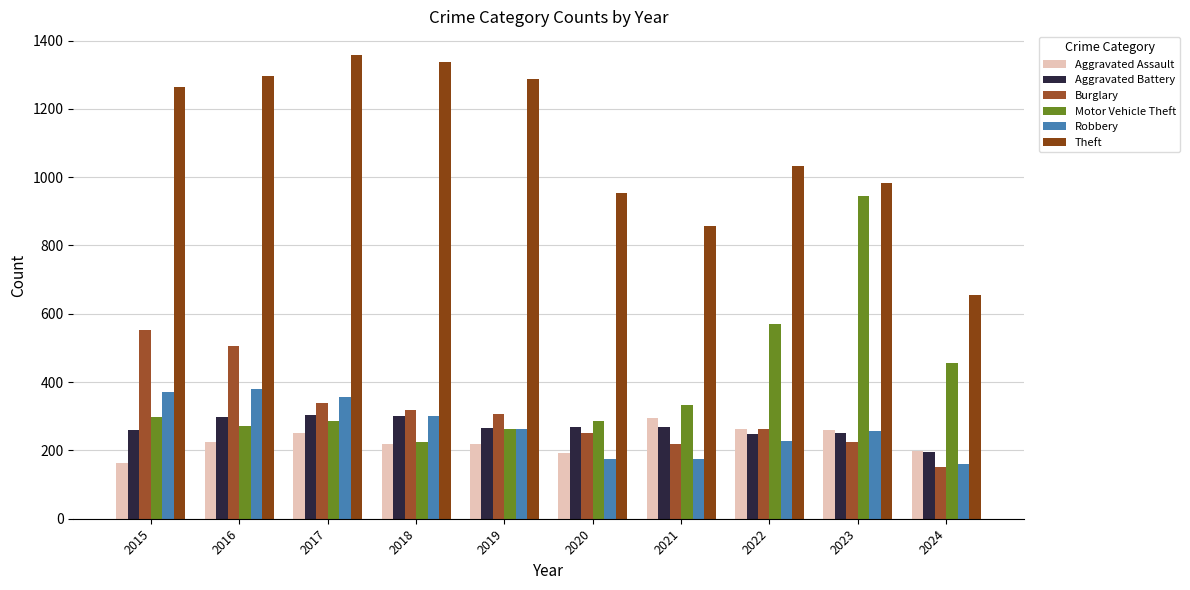

Between 2015 and 2024, which series saw the biggest shift?

Theft